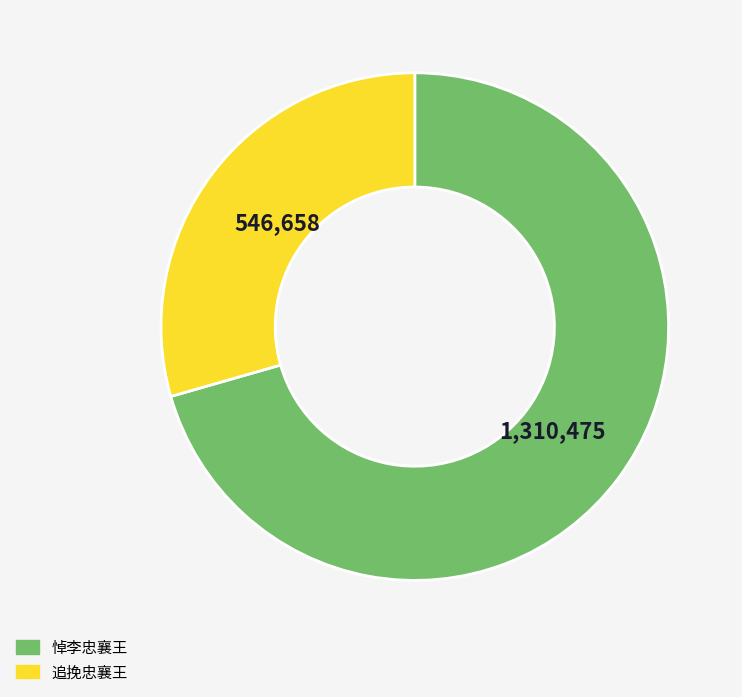

Is there a majority slice in this chart?

Yes